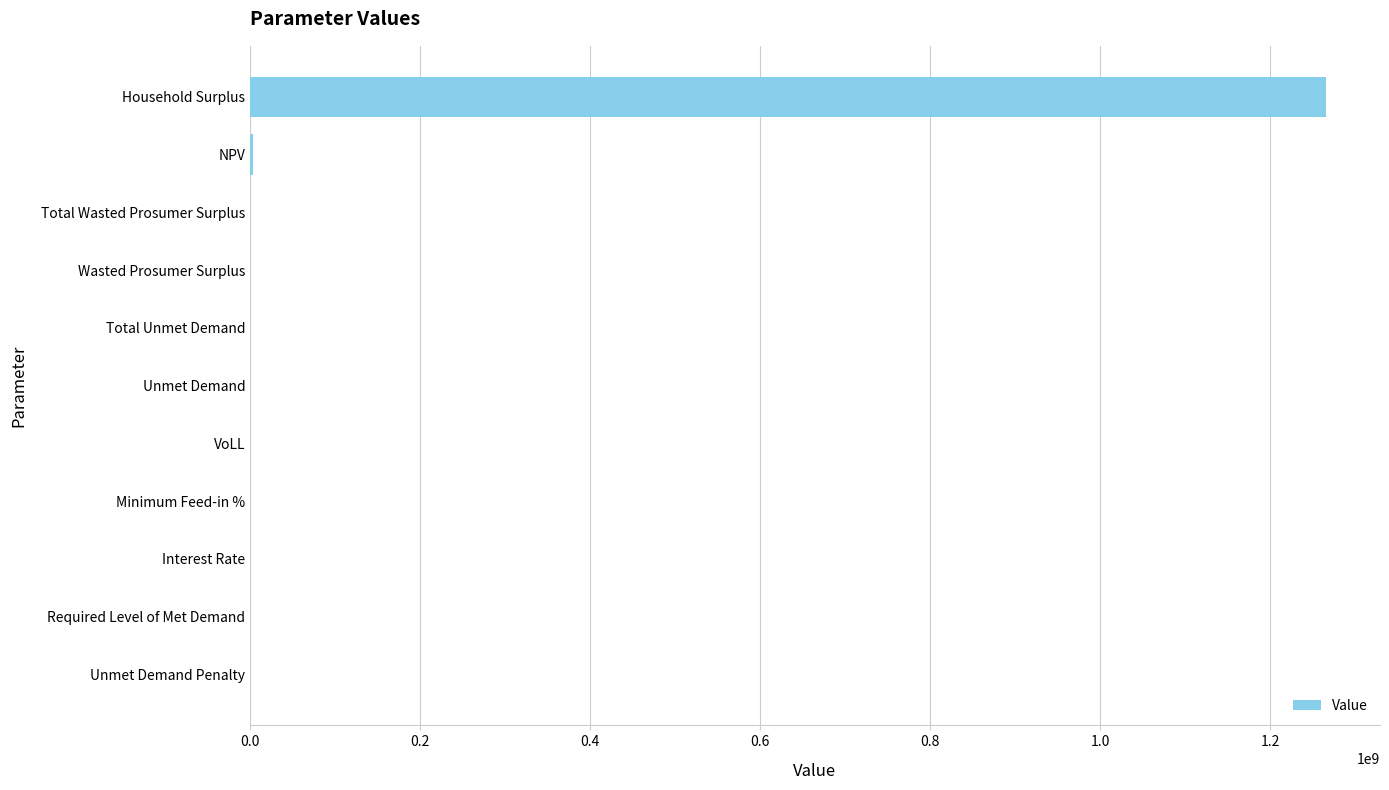

What is the sum of all values?

1269204460.4